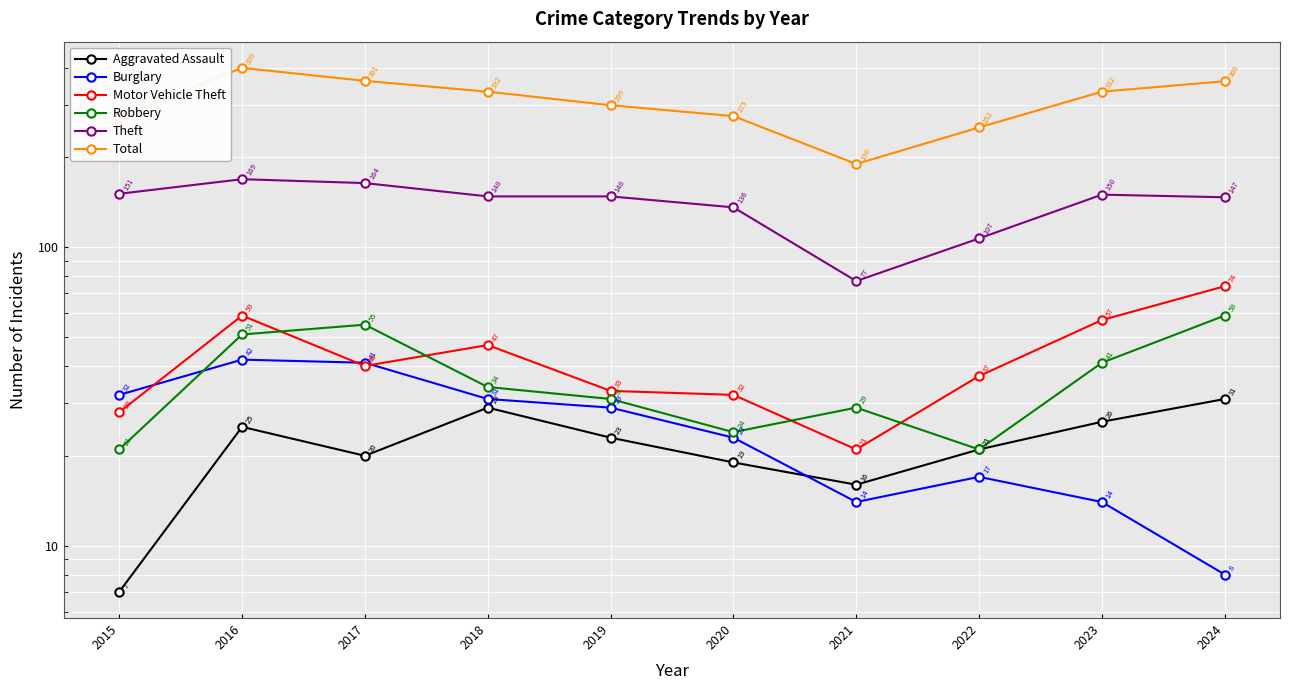

Between 2022 and 2024, which is larger?

2024